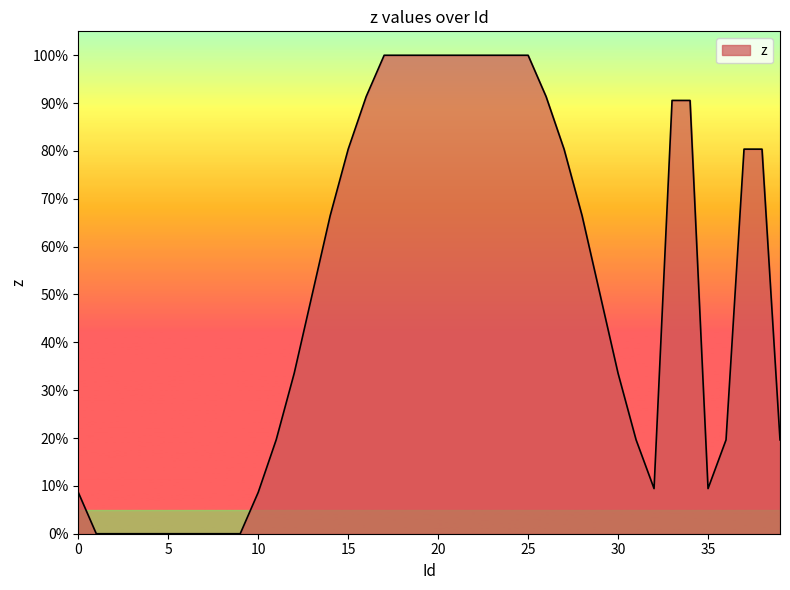

Does the chart display data point markers on the line(s)?

No